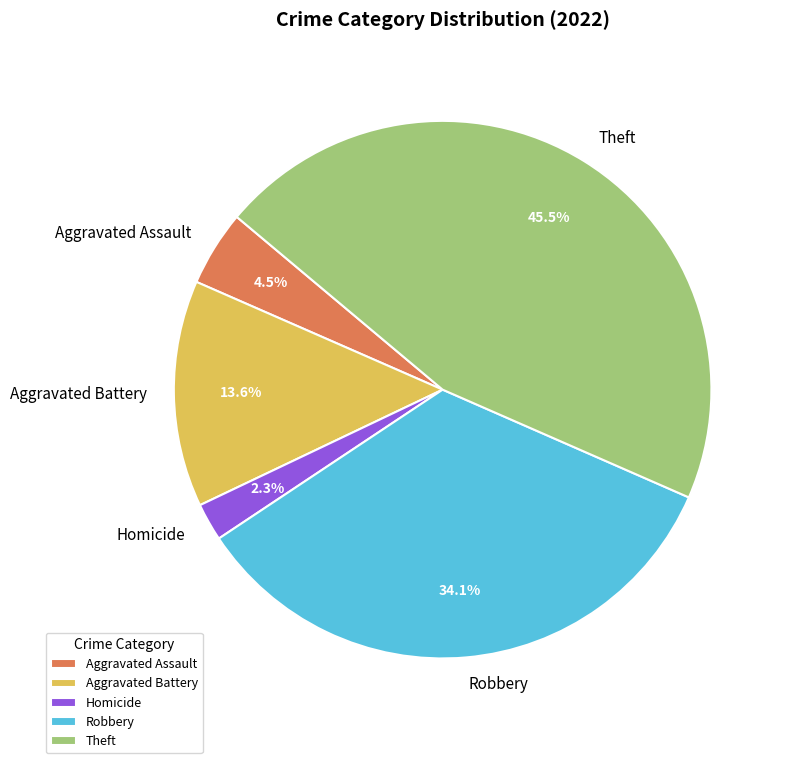

Does Aggravated Assault represent more than half of the total?

No